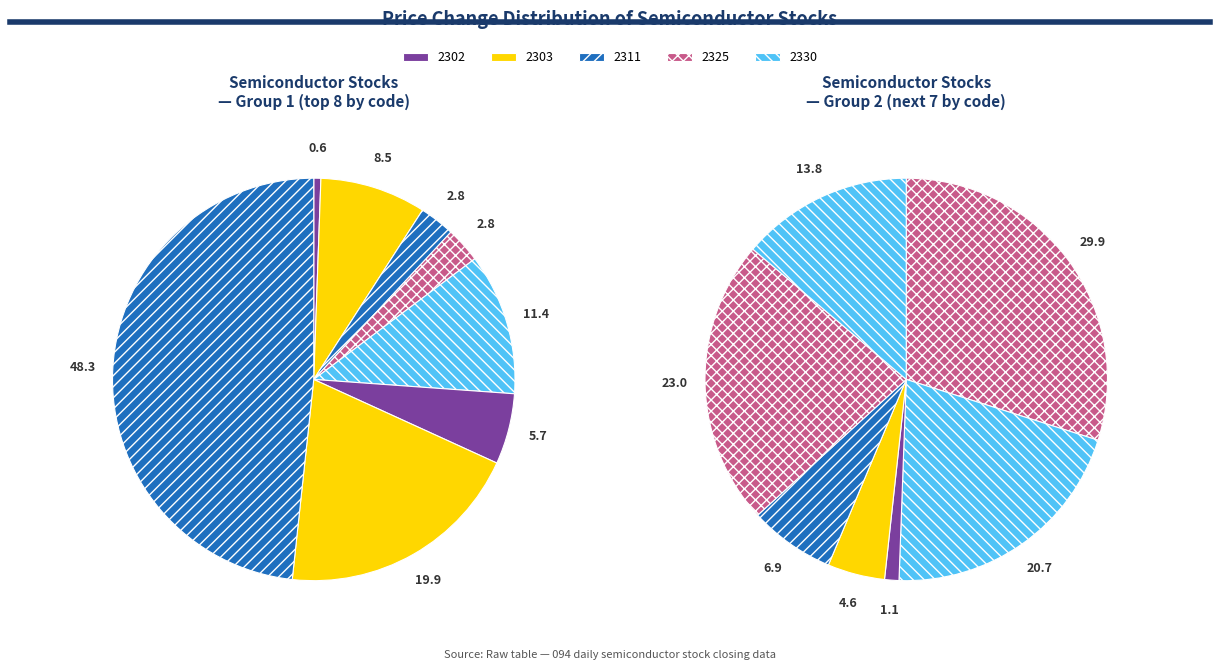

Count the number of slices in the pie.

15